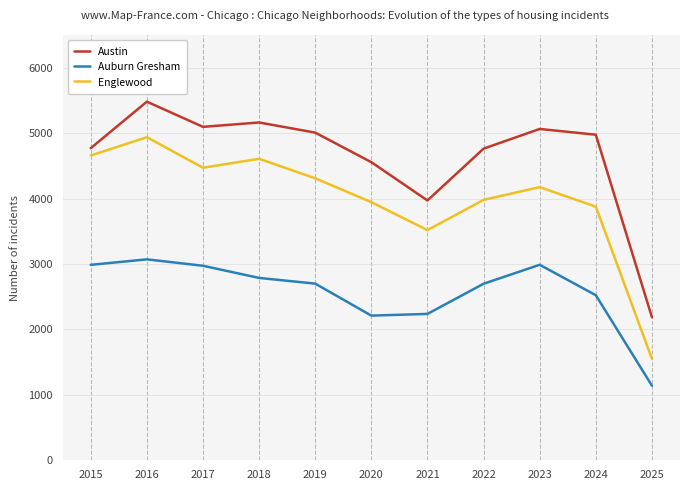

True or false: Austin and Auburn Gresham intersect in this chart.

False